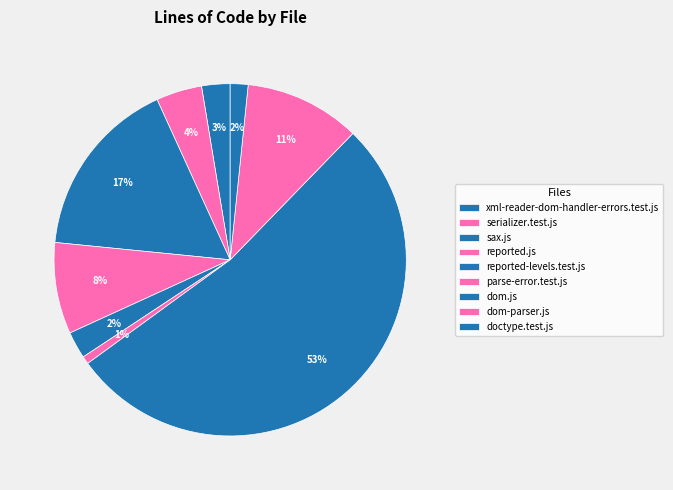

The parse-error.test.js slice represents 7% of the pie. True or false?

False